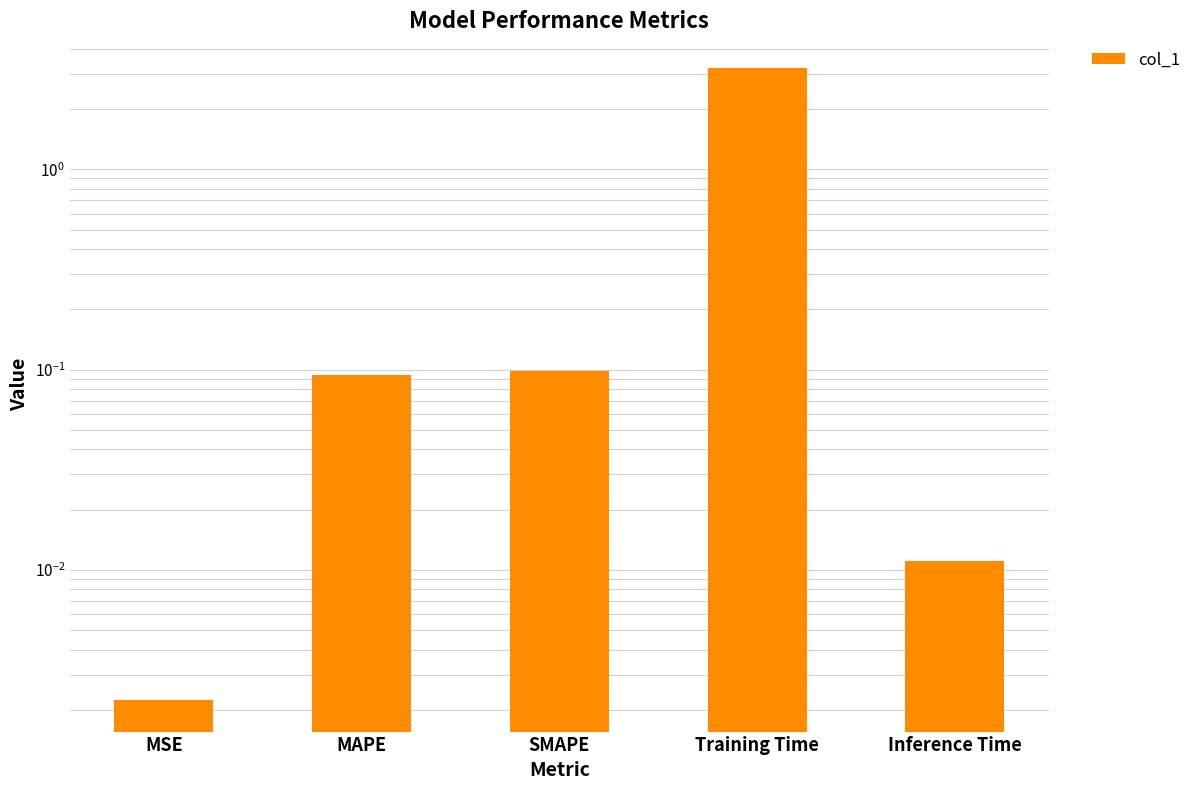

Between Training Time and Inference Time, which is larger?

Training Time